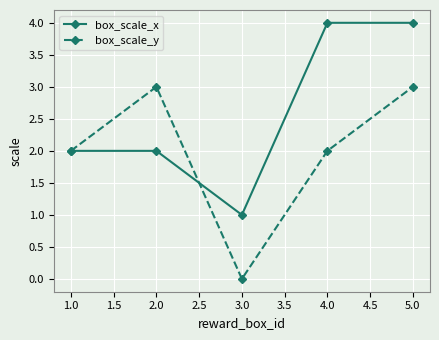

Reading left to right, transcribe all the data shown in this chart.

box_scale_x: 2	2	1	4	4
box_scale_y: 2	3	0	2	3